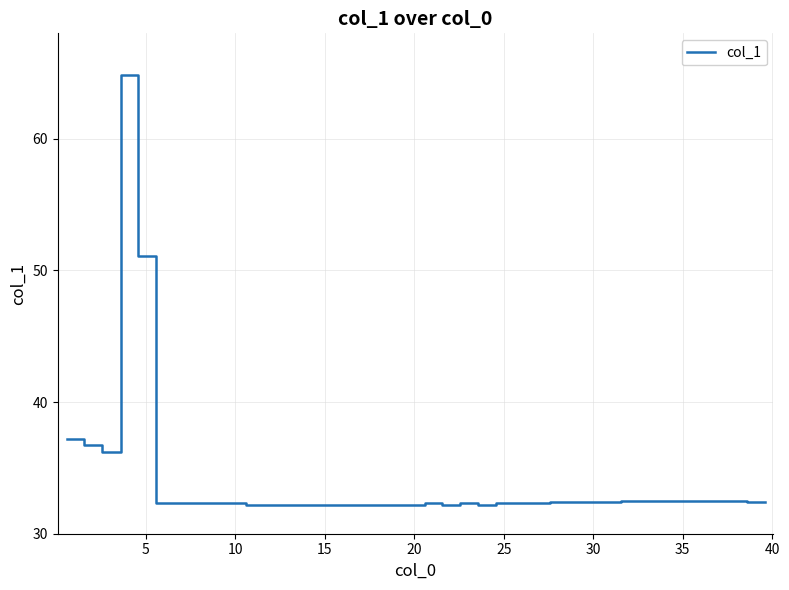

What is the greatest value displayed?

64.8